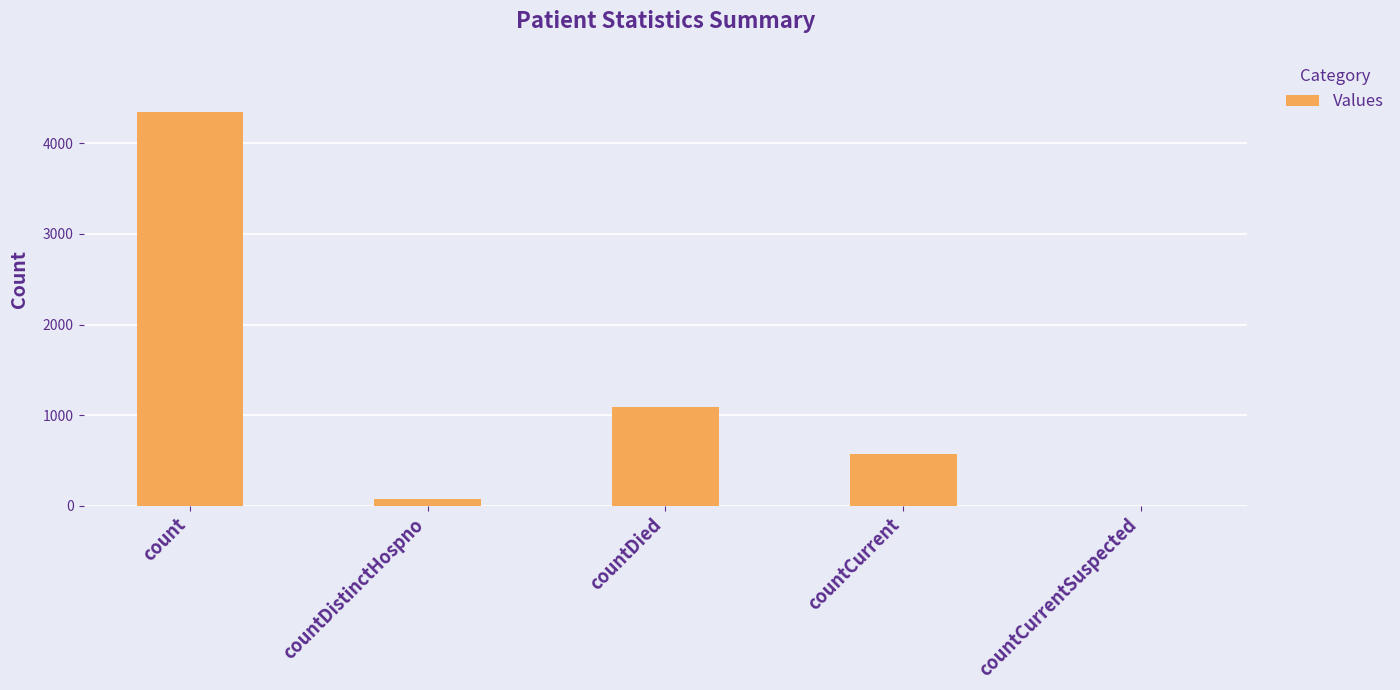

How many data points does each series have?

5